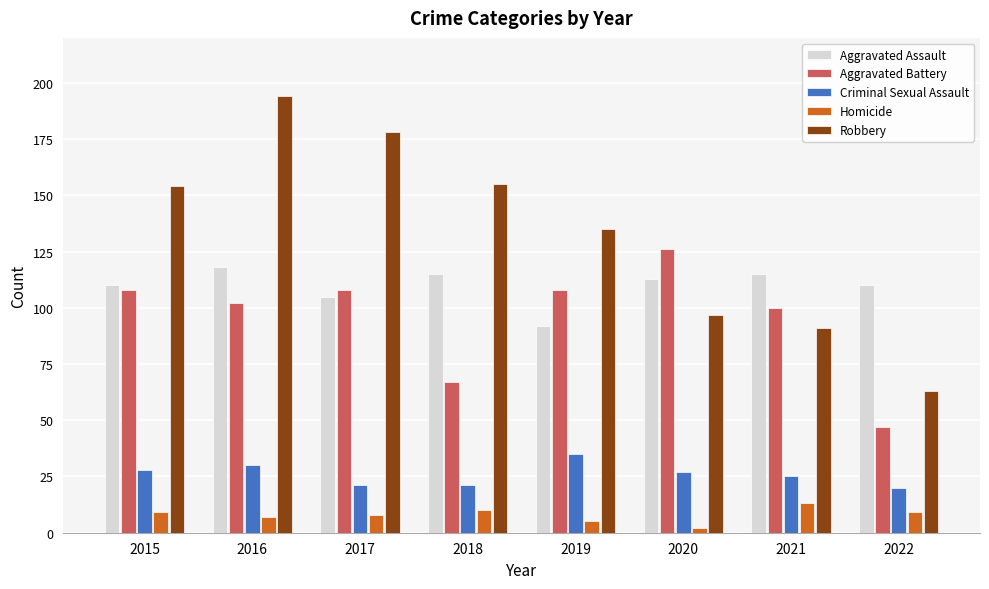

How many groups of bars are there?

8